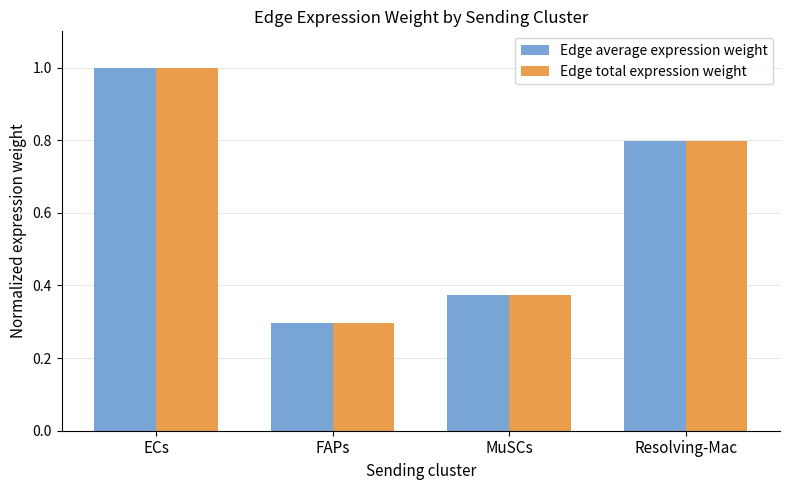

At which category is the sum across all series the highest?

ECs